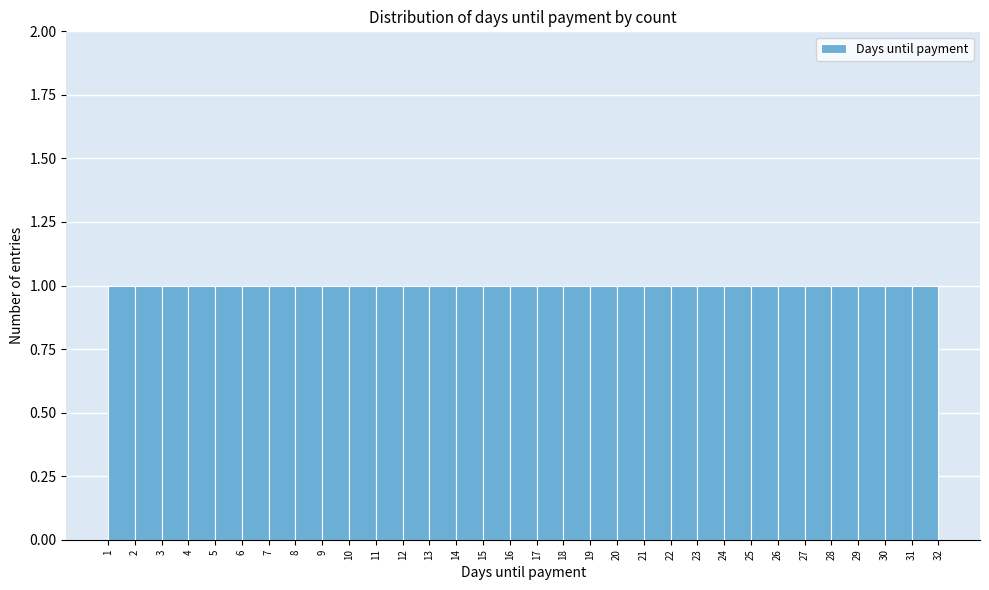

Reading left to right, transcribe this chart: for each bar, give the range it covers on the x-axis and its height. The values are not printed on the chart, so give them approximately, as read against the axis.

1 to 2: 1
2 to 3: 1
3 to 4: 1
4 to 5: 1
5 to 6: 1
6 to 7: 1
7 to 8: 1
8 to 9: 1
9 to 10: 1
10 to 11: 1
11 to 12: 1
12 to 13: 1
13 to 14: 1
14 to 15: 1
15 to 16: 1
16 to 17: 1
17 to 18: 1
18 to 19: 1
19 to 20: 1
20 to 21: 1
21 to 22: 1
22 to 23: 1
23 to 24: 1
24 to 25: 1
25 to 26: 1
26 to 27: 1
27 to 28: 1
28 to 29: 1
29 to 30: 1
30 to 31: 1
31 to 32: 1